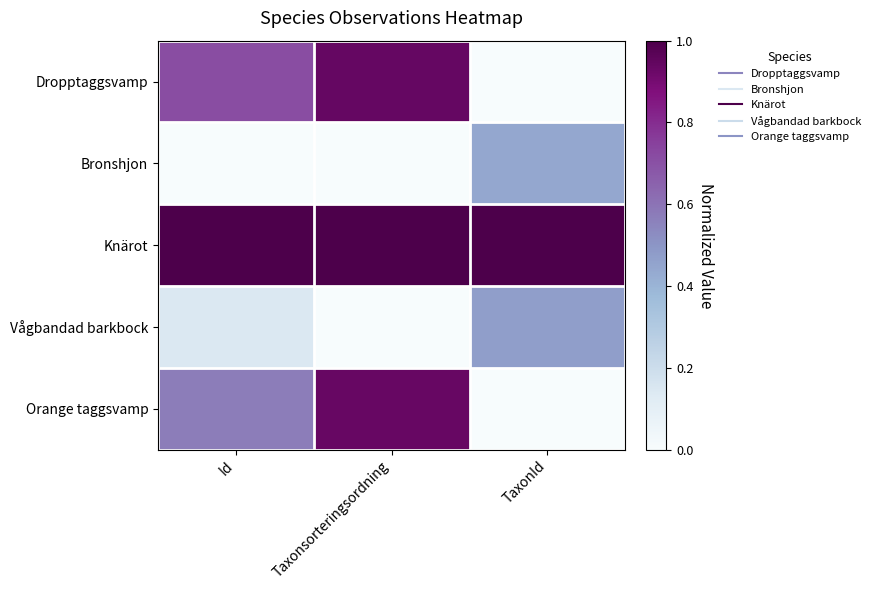

Count the number of categories in the chart.

3